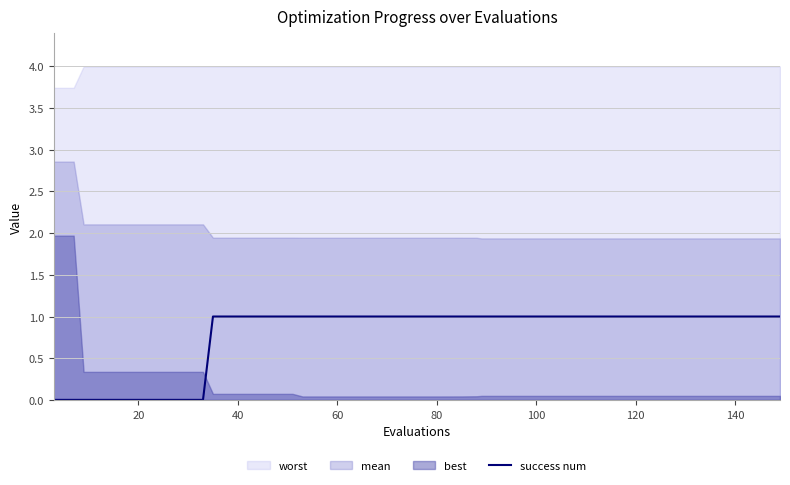

Is it true that the value at 27 is 1?

False